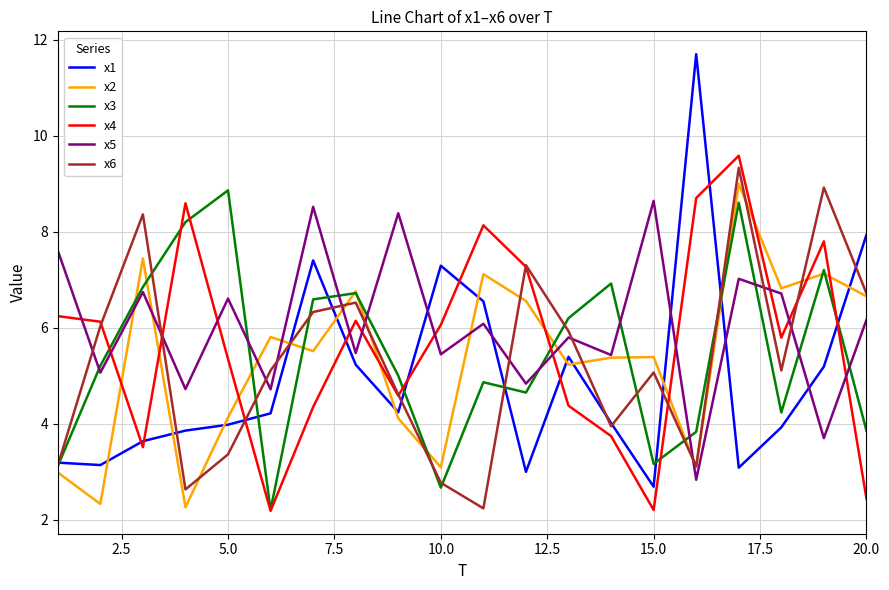

Which series has the largest range (max minus min)?

x1